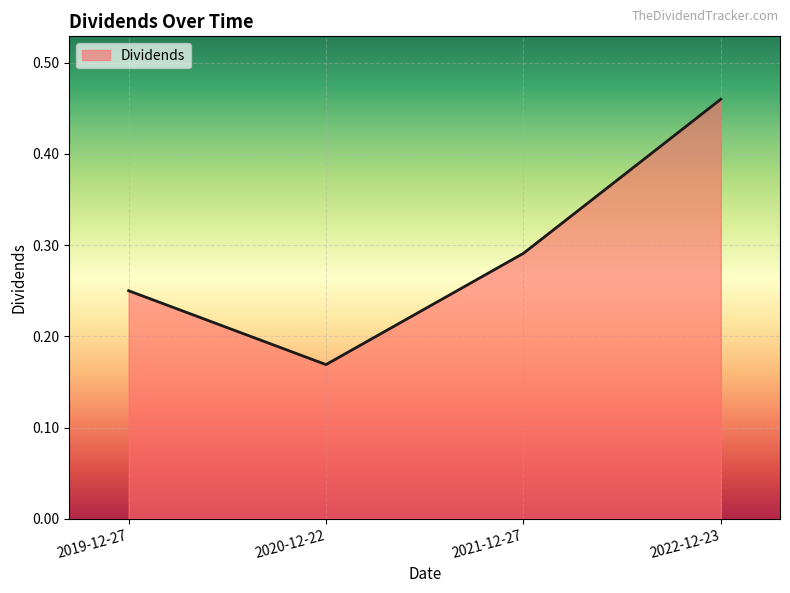

Where is the data nearest to the value 0?

2020-12-22